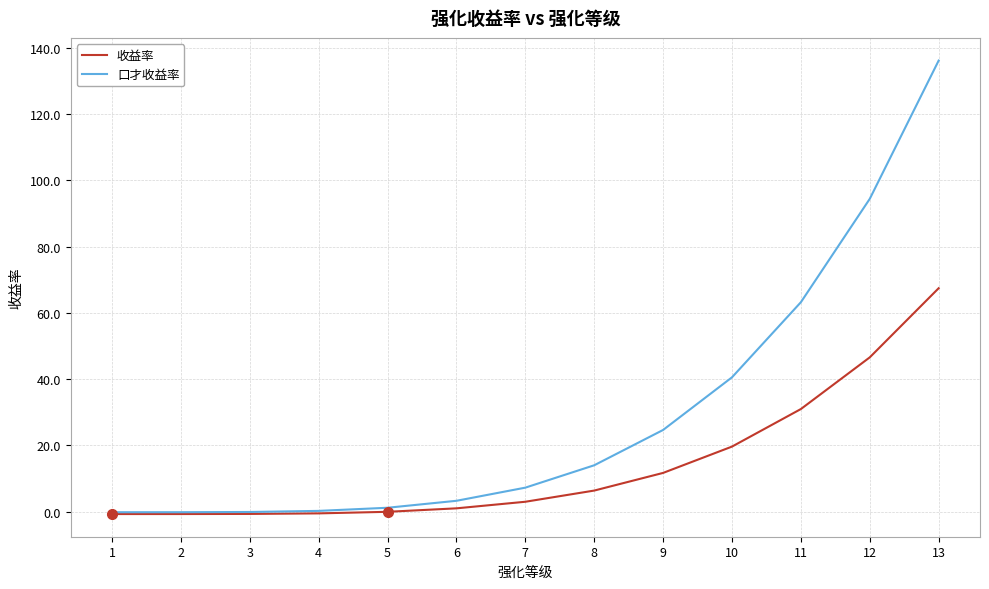

The value of 口才收益率 at 9 is 24.6. True or false?

True